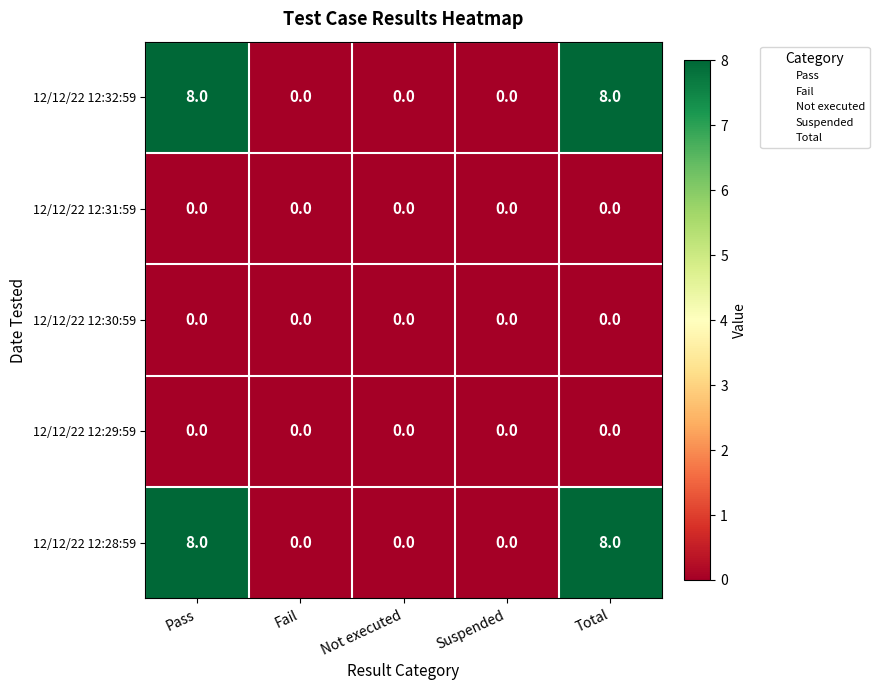

True or false: 12/12/22 12:28:59 has a value of 0 at Suspended.

True